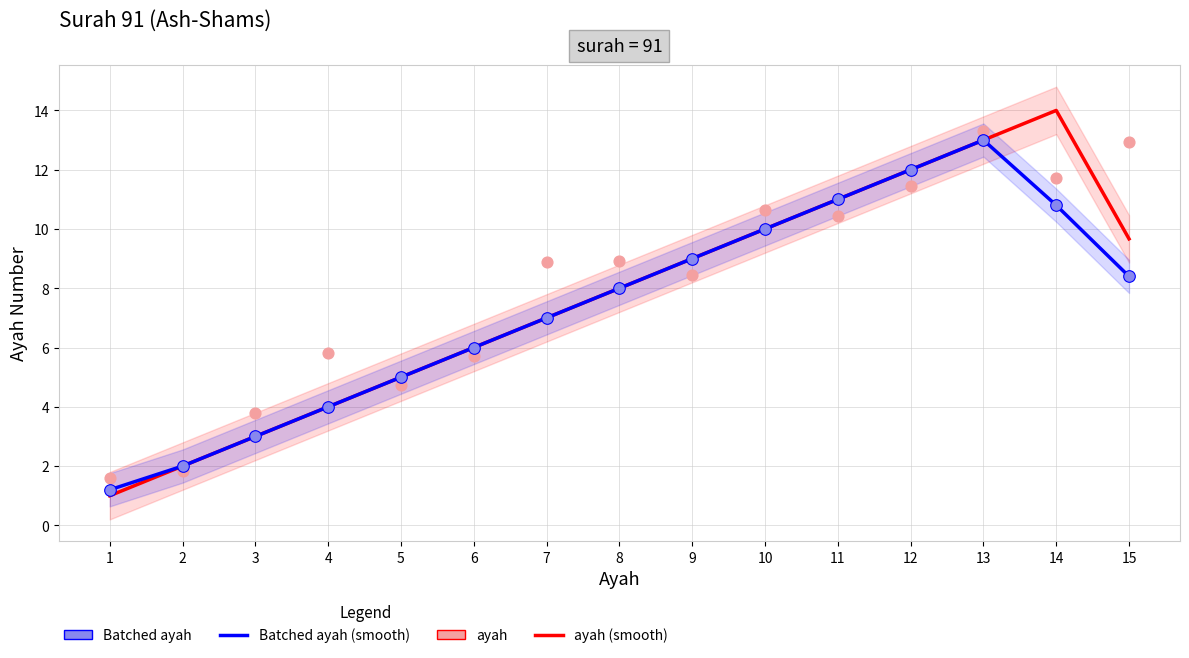

Which series has the largest total across all categories?

ayah (scatter)